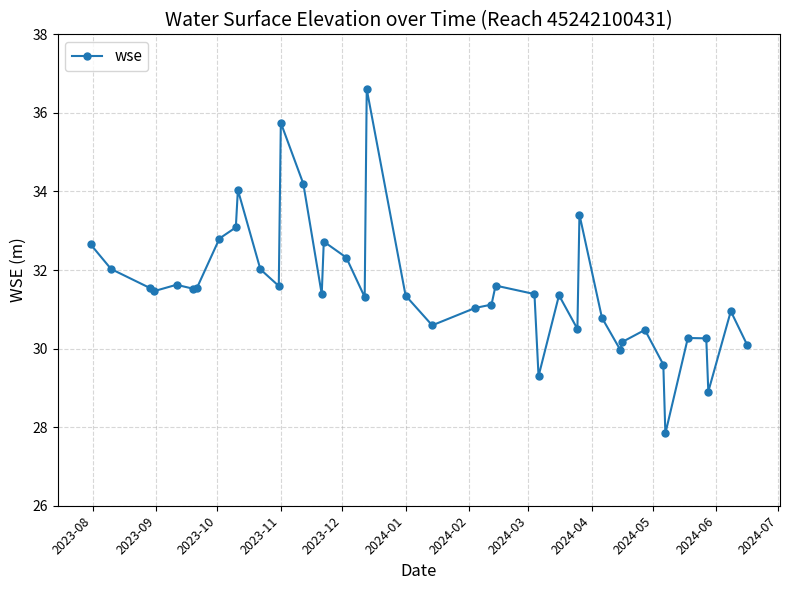

What is the value of the 14th point from the left?

34.2